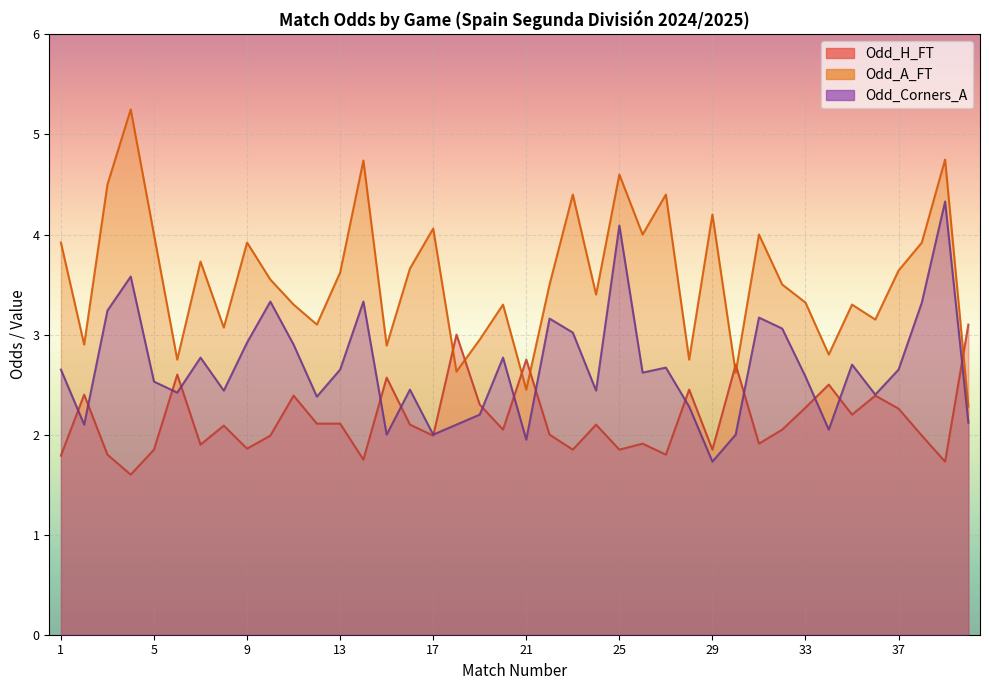

Is it true that Odd_Corners_A equals 1.2 at 18?

False